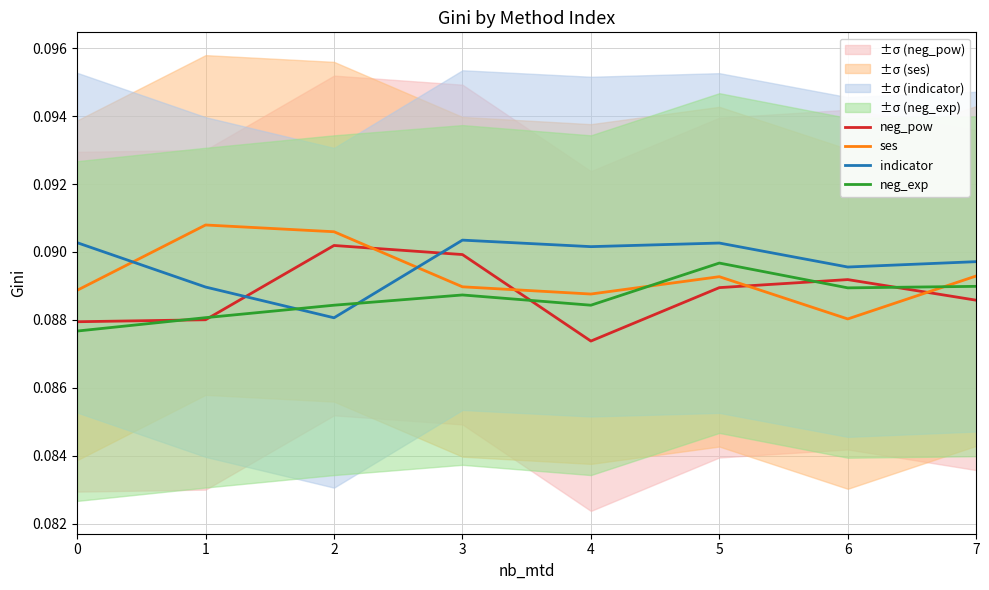

Reading right to left, extract all data points from this chart.

neg_pow: 7=0.1	6=0.1	5=0.1	4=0.1	3=0.1	2=0.1	1=0.1	0=0.1
ses: 7=0.1	6=0.1	5=0.1	4=0.1	3=0.1	2=0.1	1=0.1	0=0.1
indicator: 7=0.1	6=0.1	5=0.1	4=0.1	3=0.1	2=0.1	1=0.1	0=0.1
neg_exp: 7=0.1	6=0.1	5=0.1	4=0.1	3=0.1	2=0.1	1=0.1	0=0.1